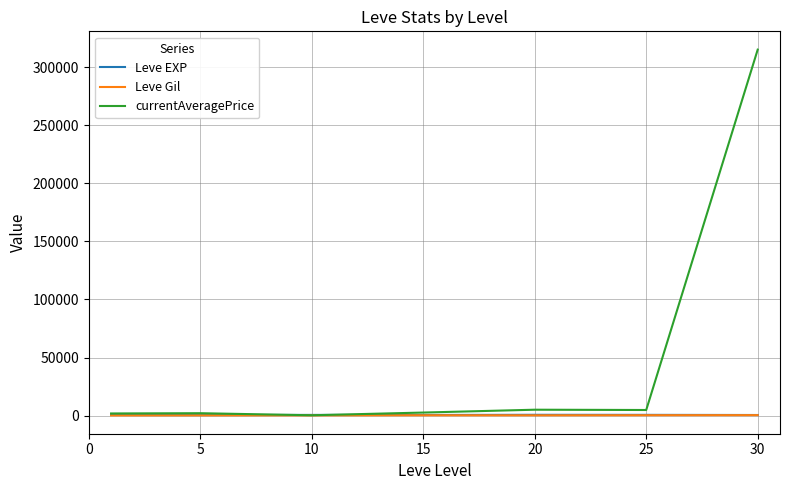

Which series has the widest spread of values?

currentAveragePrice